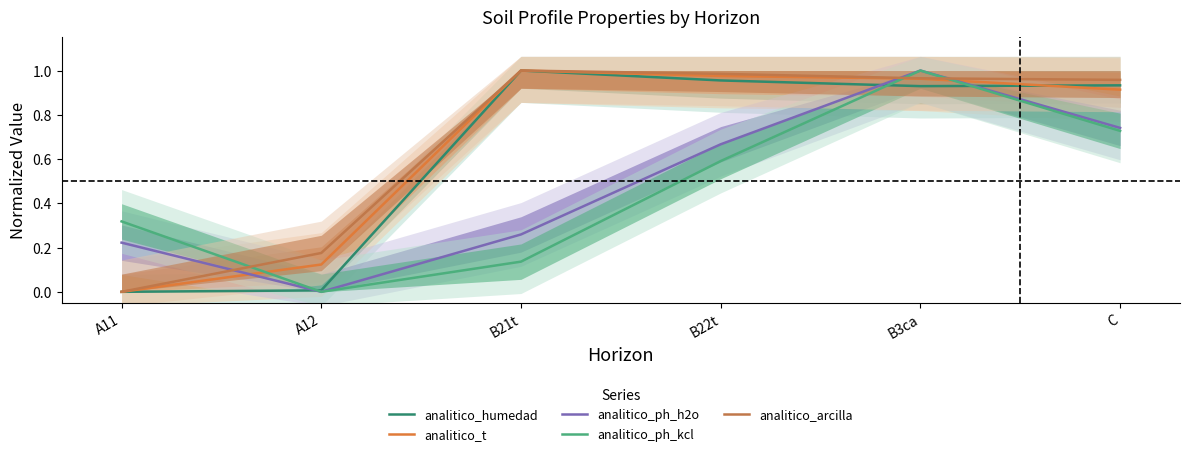

True or false: analitico_arcilla and analitico_t cross at least once.

False